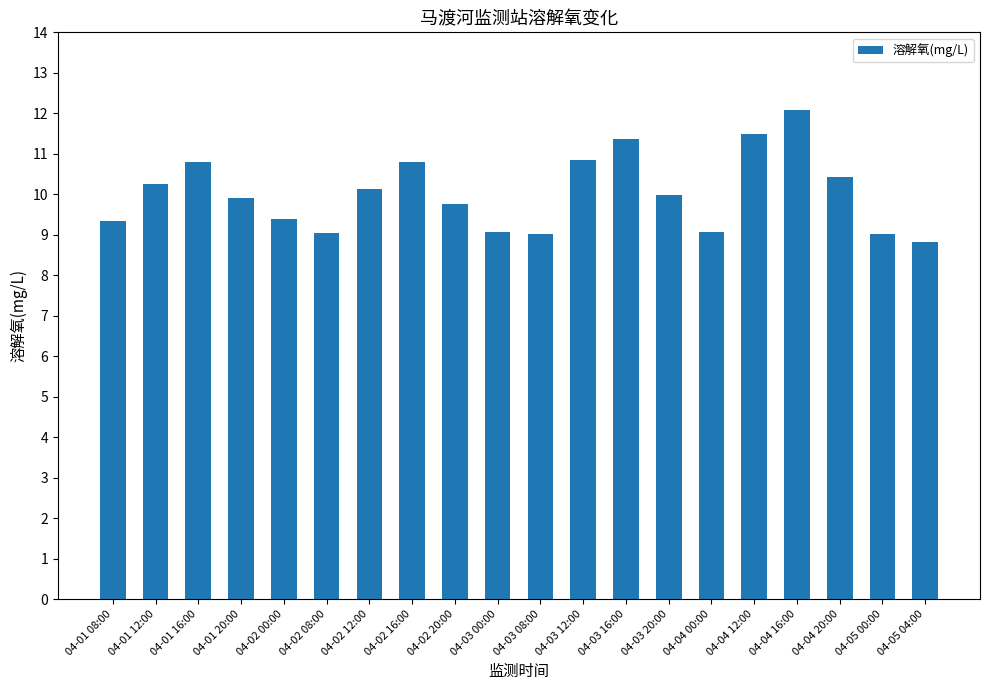

How many distinct data groups are displayed?

1